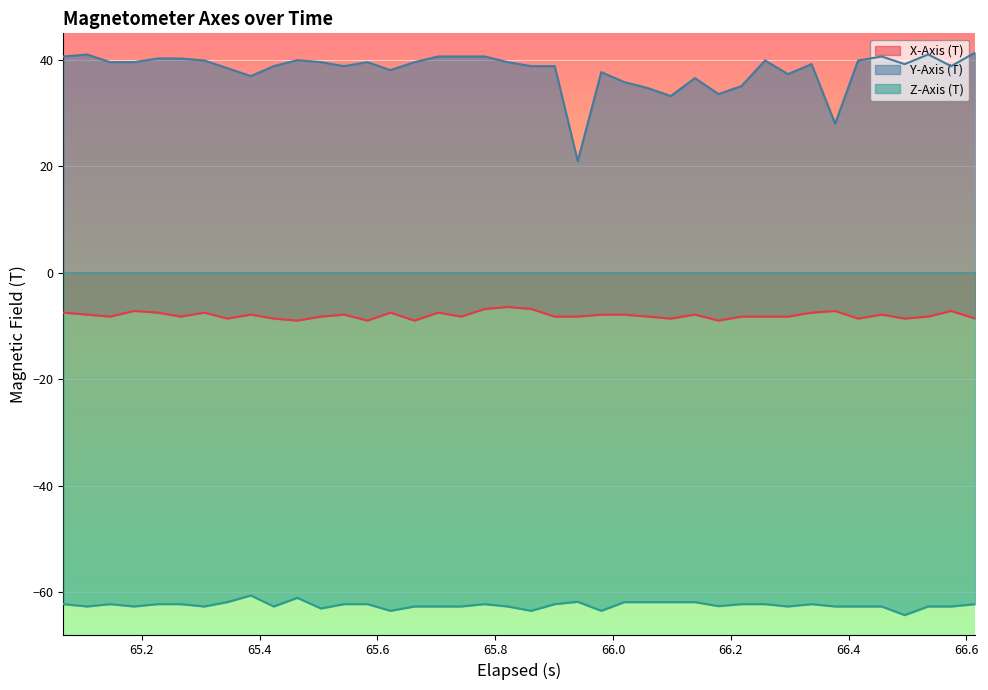

What is the maximum value for Z-Axis (T)?

-60.7